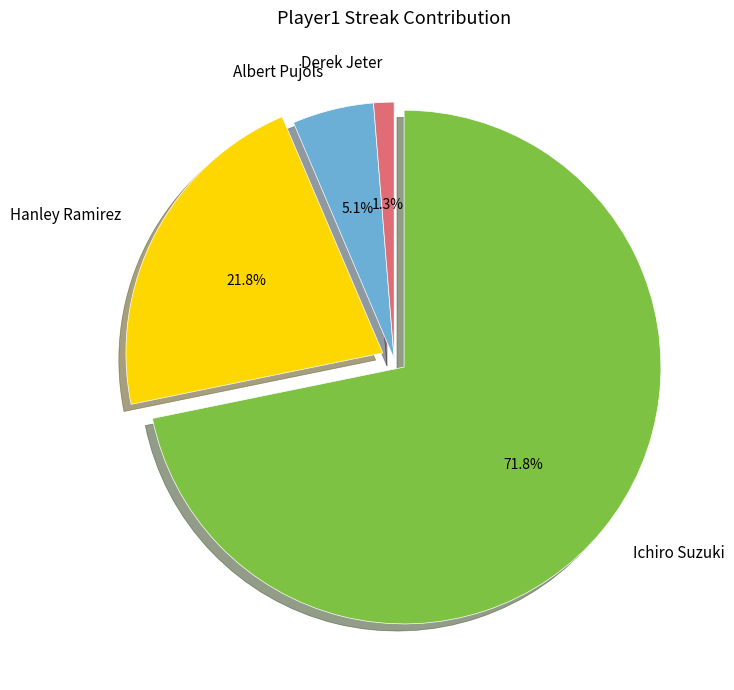

Does any single category account for the majority?

Yes